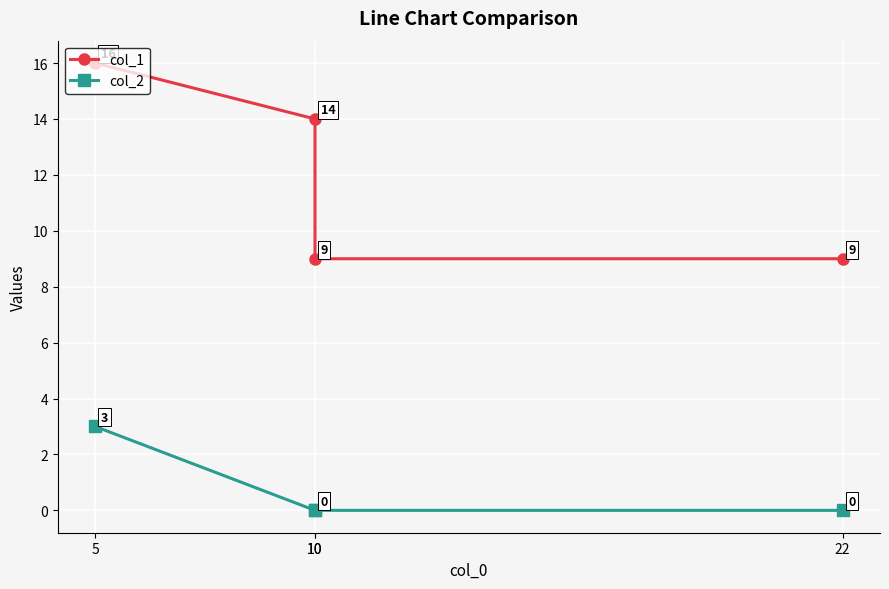

True or false: col_1 and col_2 cross at least once.

False